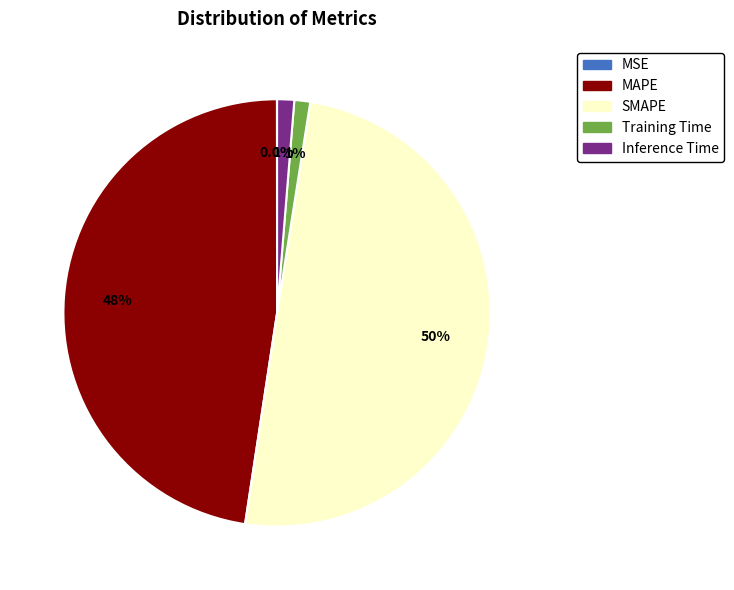

What percentage is the Training Time slice, to the nearest percent?

1%